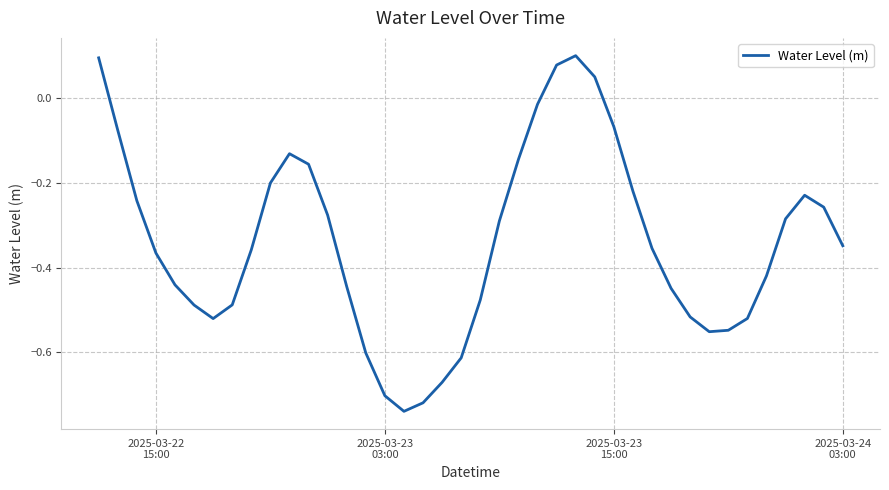

What is the difference between the maximum and minimum values?

0.8